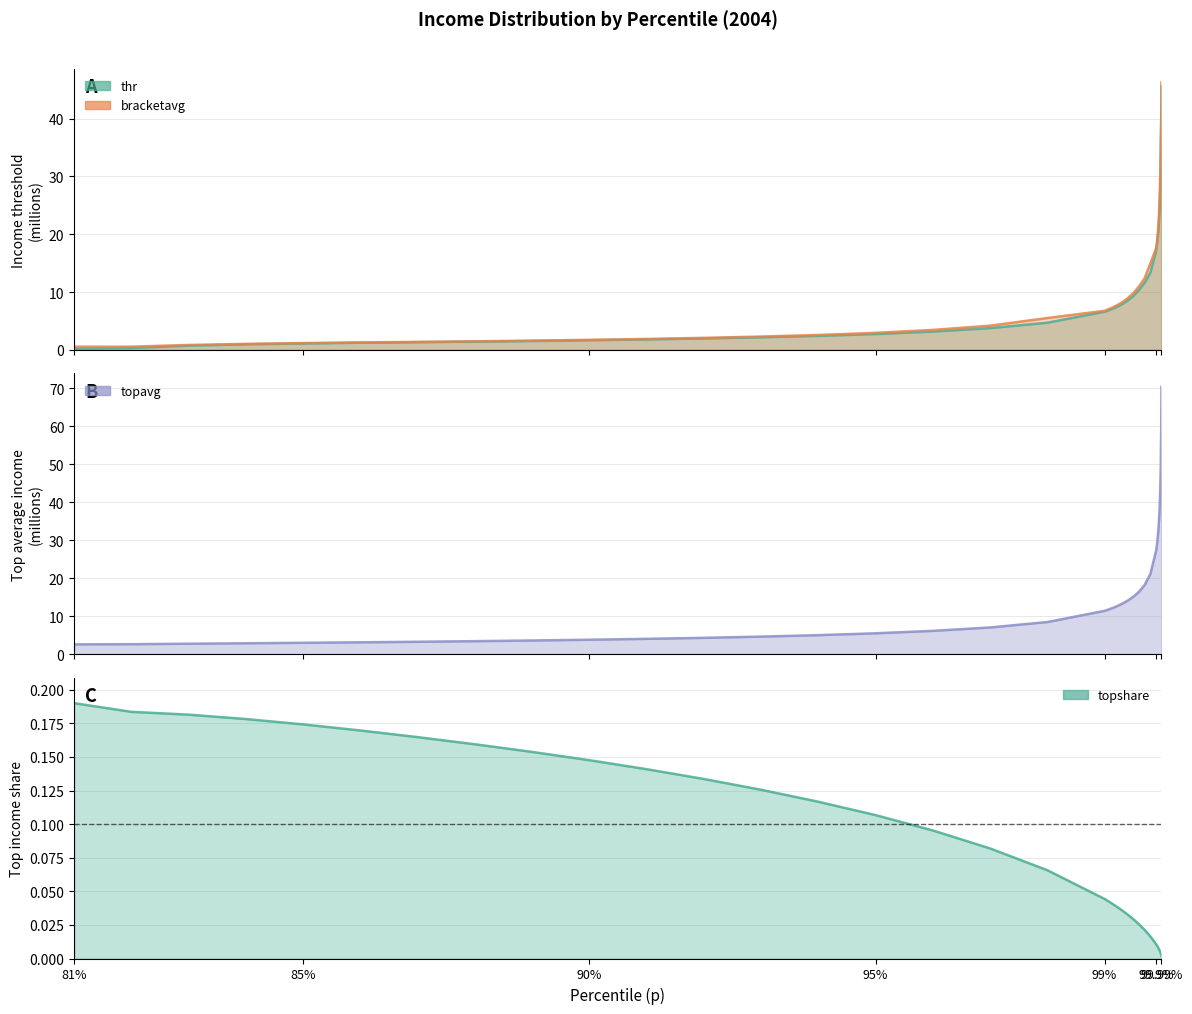

How many lines are shown in the chart?

4